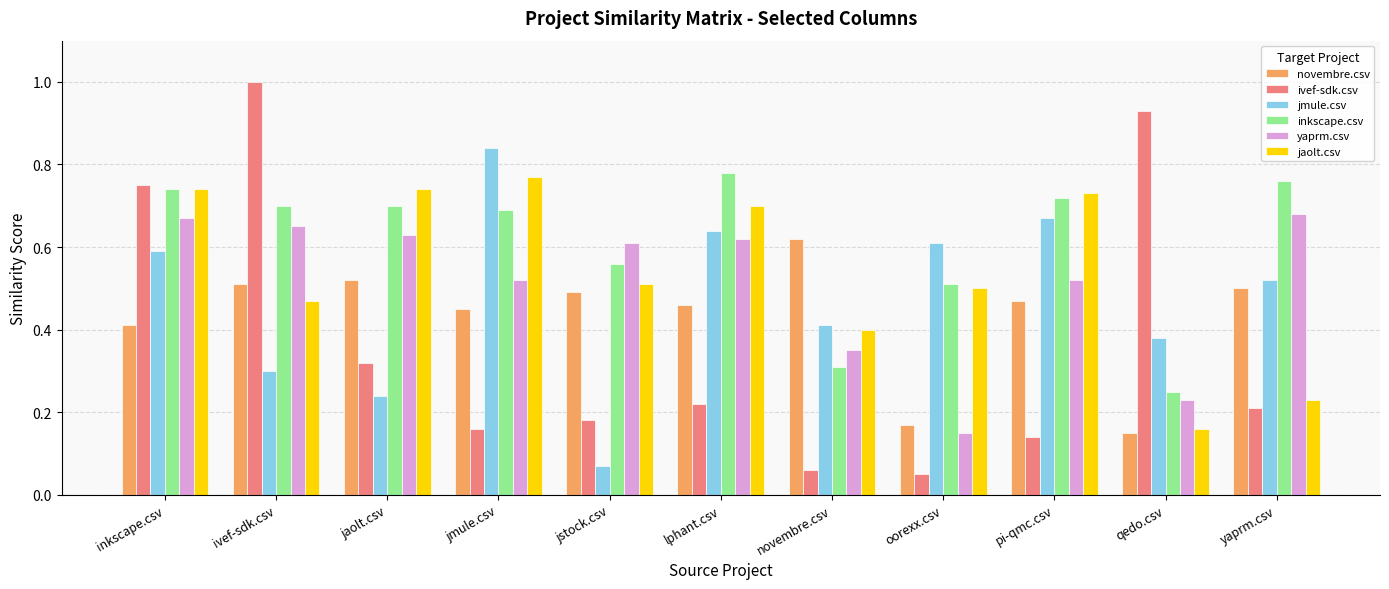

What is the label of the 7th bar from the left?

novembre.csv